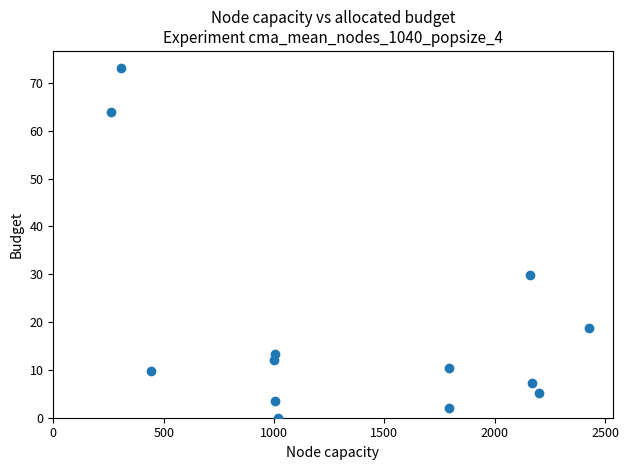

What Y value in the scatter plot is closest to 36?

29.9